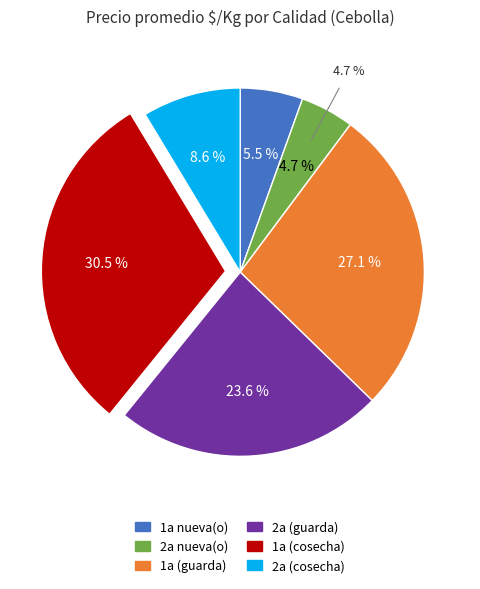

True or false: 2a nueva(o) accounts for 13% of the total.

False